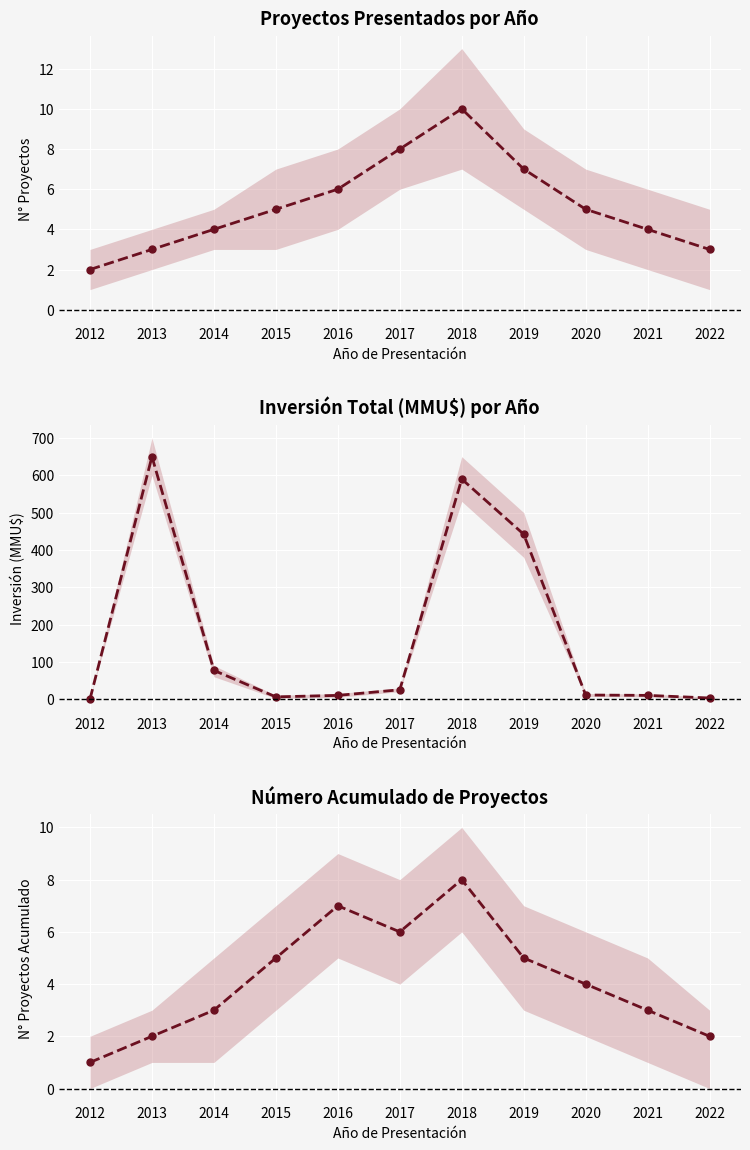

Which series changed the most between 2015 and 2020?

Investment (MMU$) mean